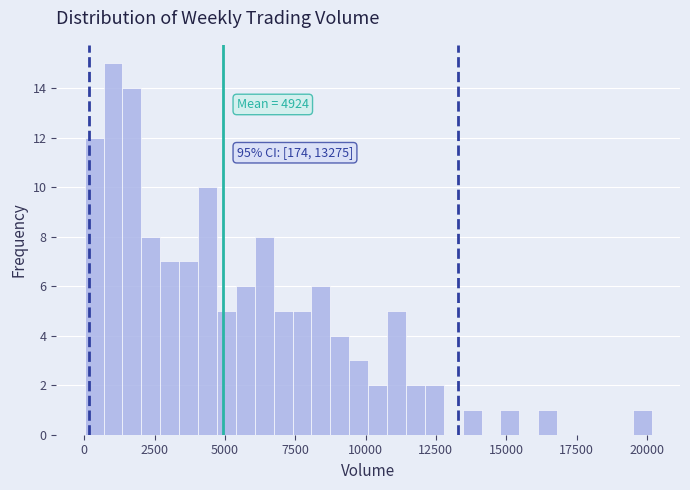

Around what value on the x-axis is the tallest bar? Give the approximate position of its centre, as read against the axis.

1000